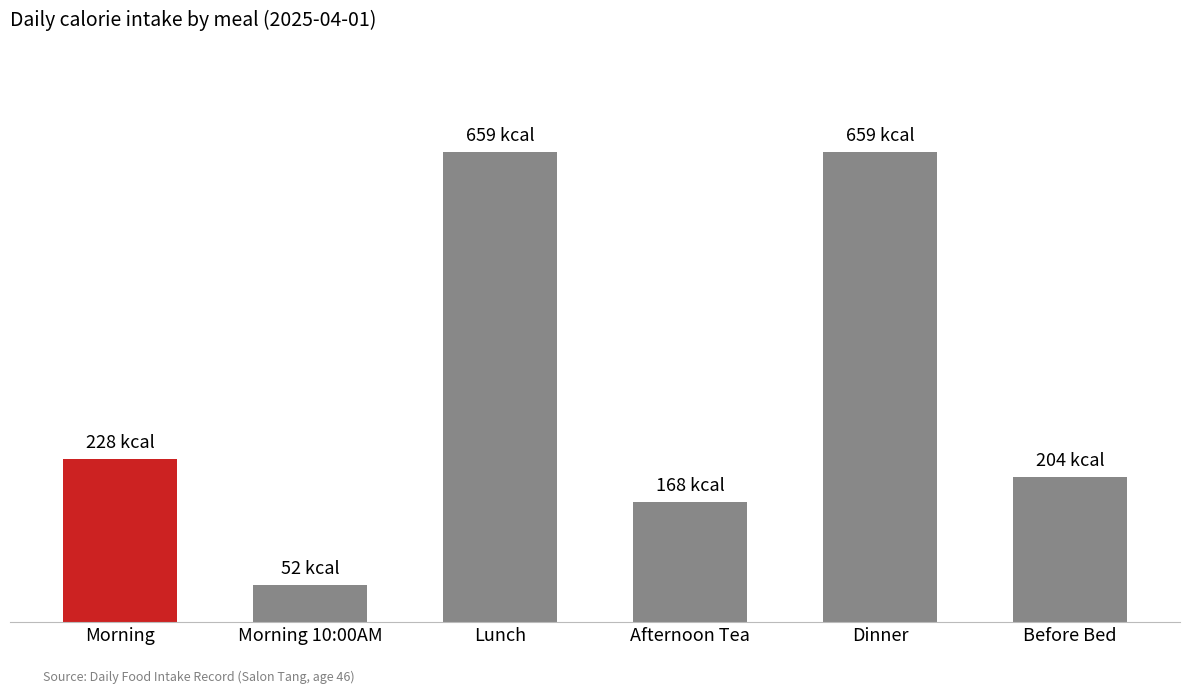

Which category has the lowest value across all series?

Morning 10:00AM